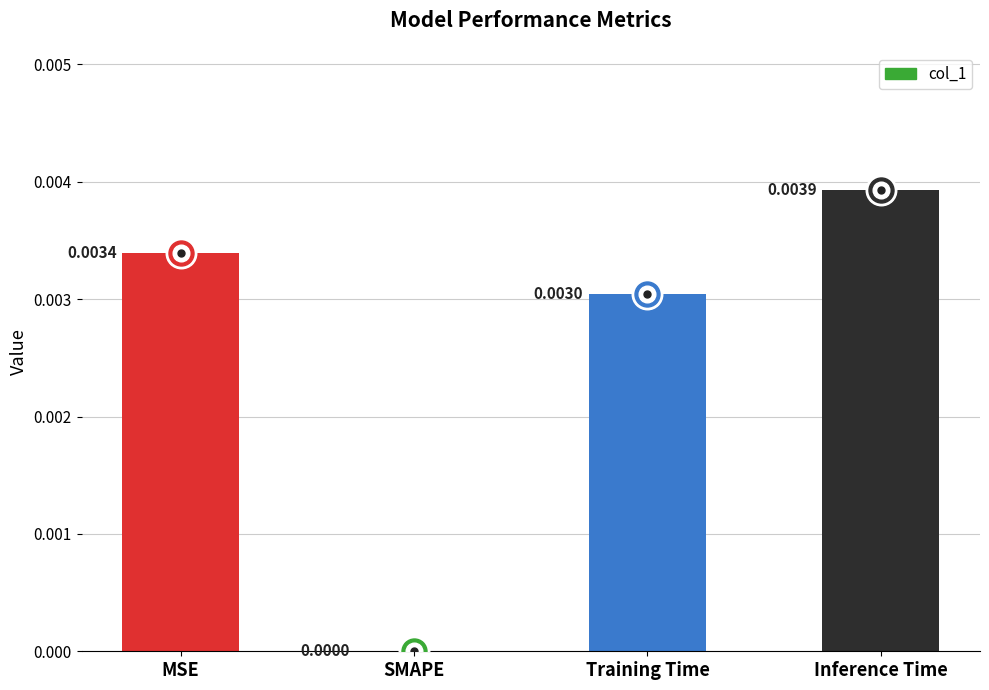

Where is the data nearest to the value 0?

SMAPE